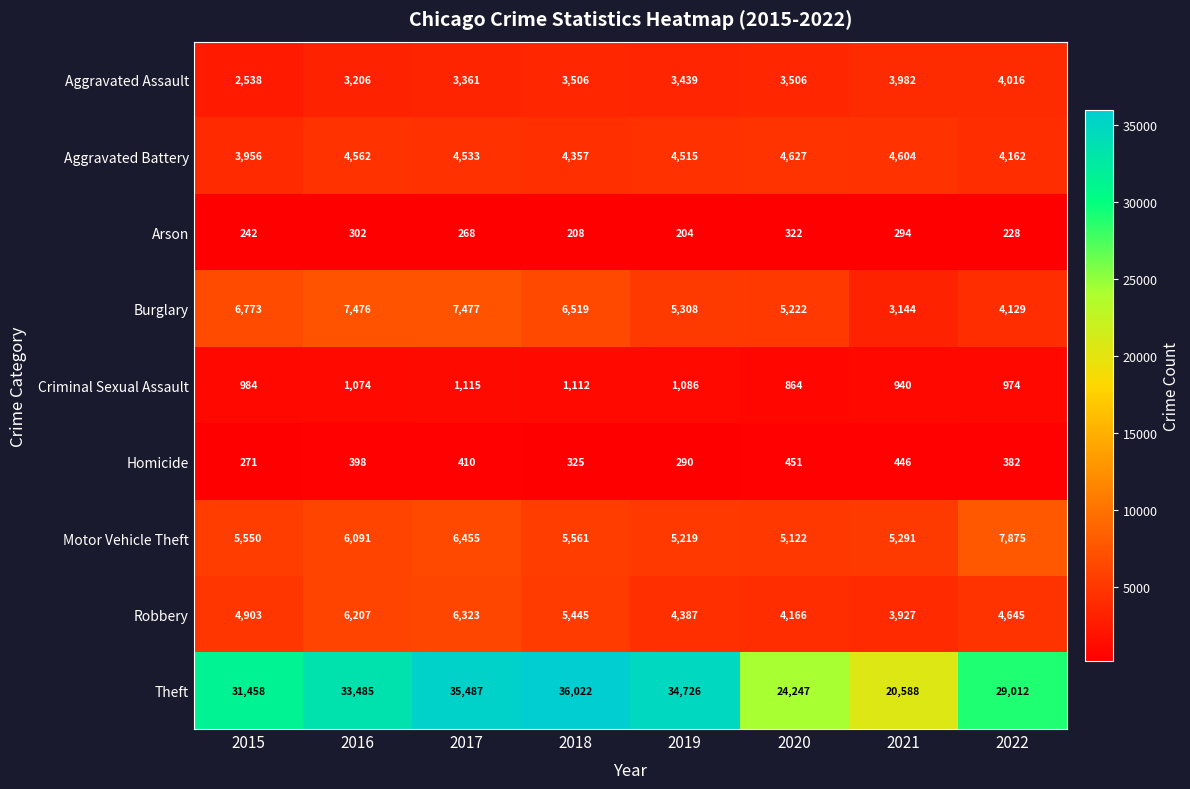

The Homicide series shows 253 at 2017. True or false?

False